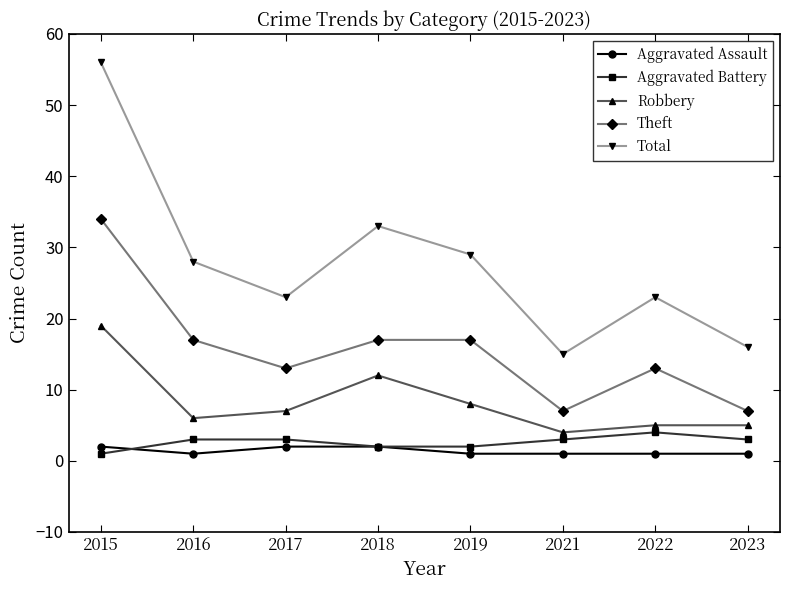

True or false: Aggravated Assault and Total cross at least once.

False